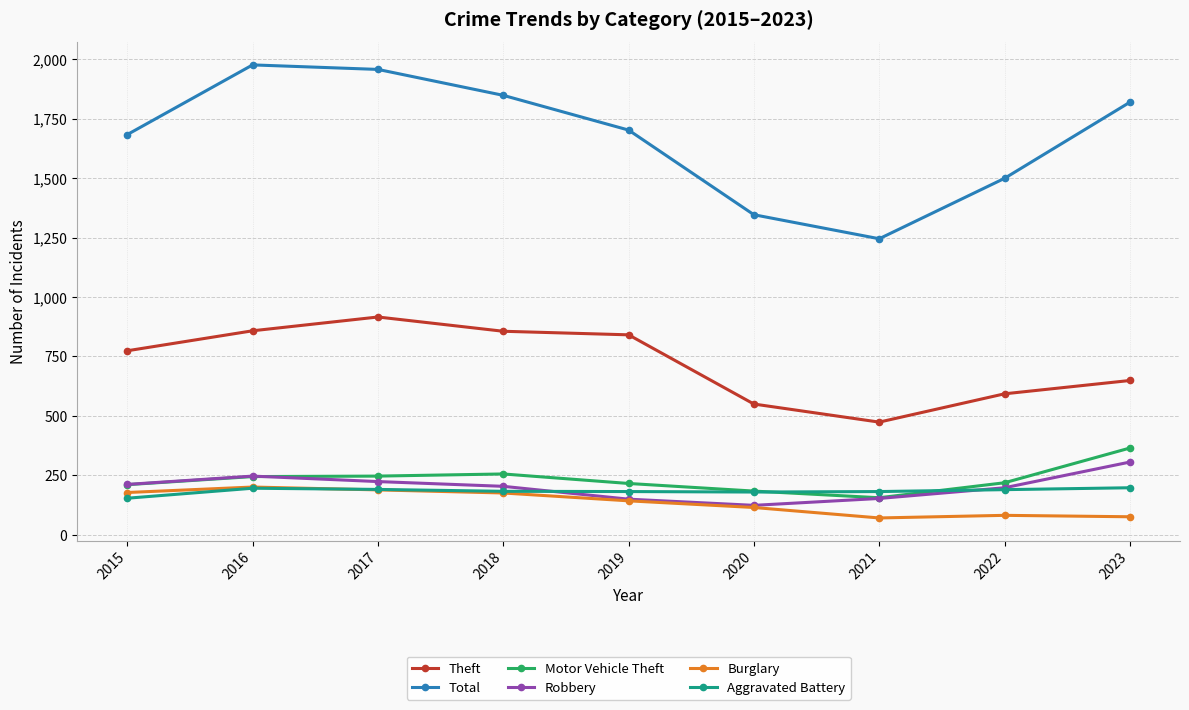

What is the sum of the Total values at 2023 and 2018?

3667